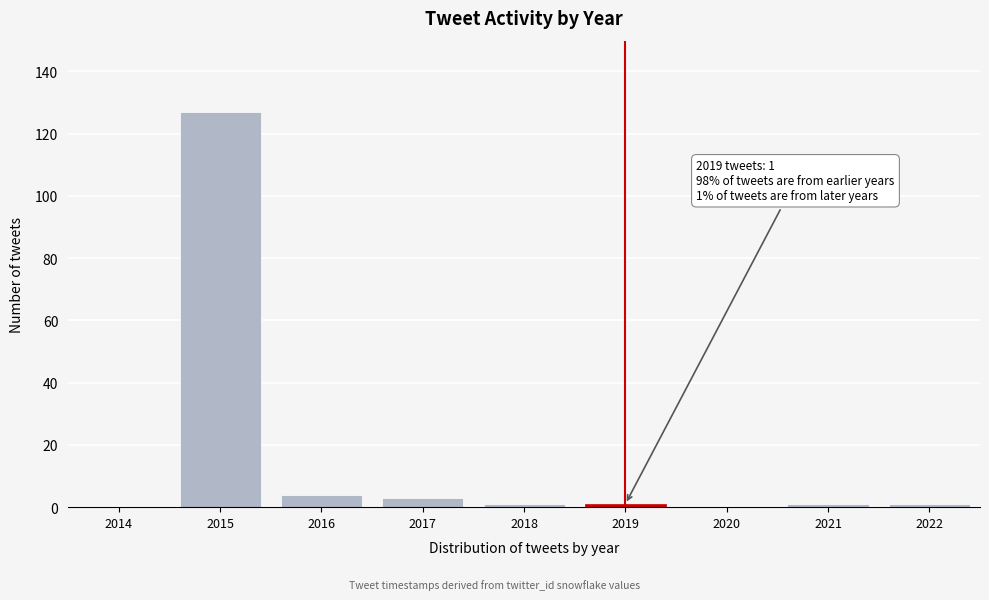

Reading left to right, extract all data points from this chart.

2014=0	2015=127	2016=4	2017=3	2018=1	2019=1	2020=0	2021=1	2022=1